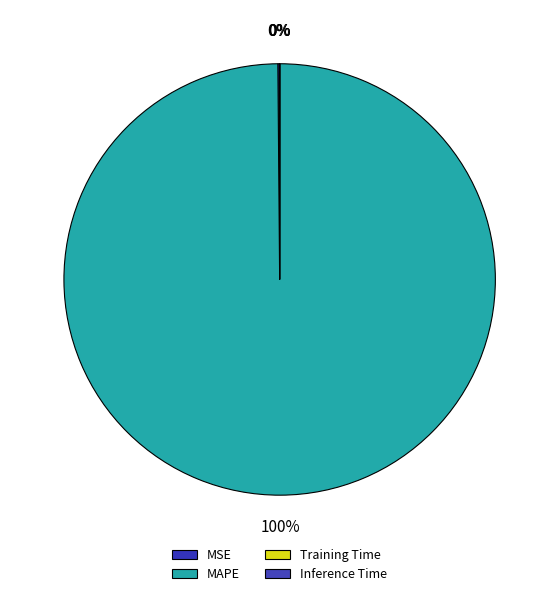

To the nearest percent, what is the difference between the largest and smallest slice percentages?

100%